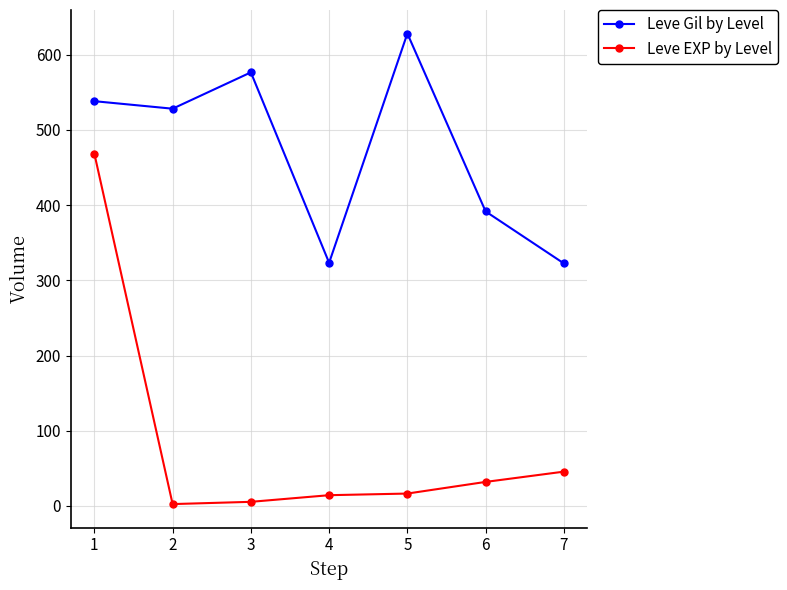

What is the difference between the highest and lowest values at 1?

69.8